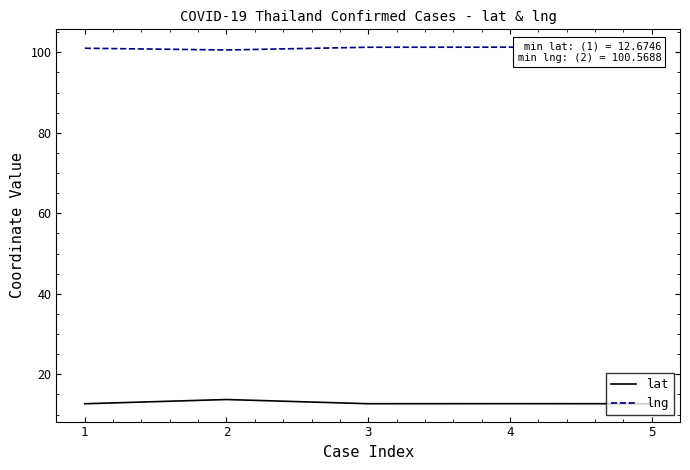

What is the maximum value for lat?

13.7